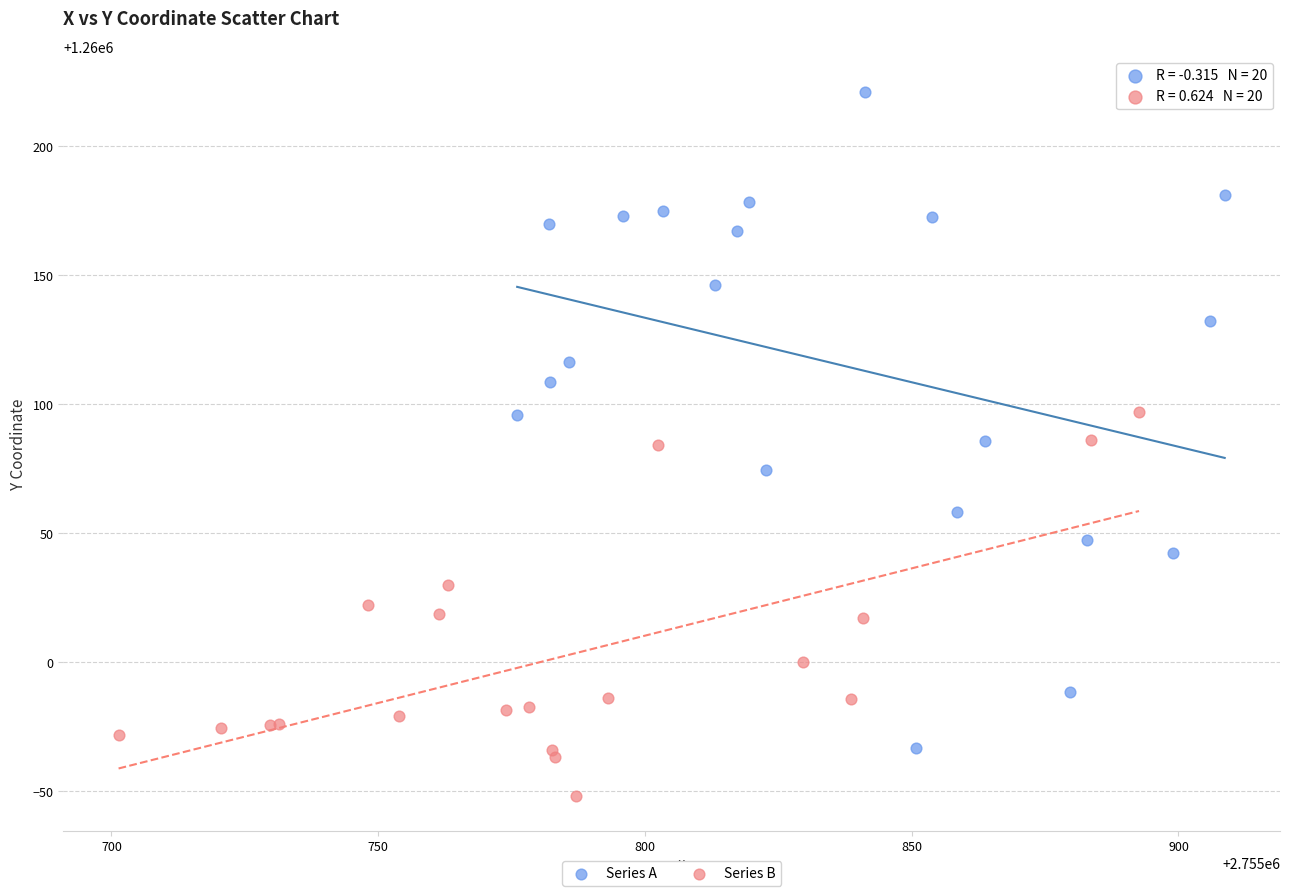

Which series contains the highest Y value?

Series A